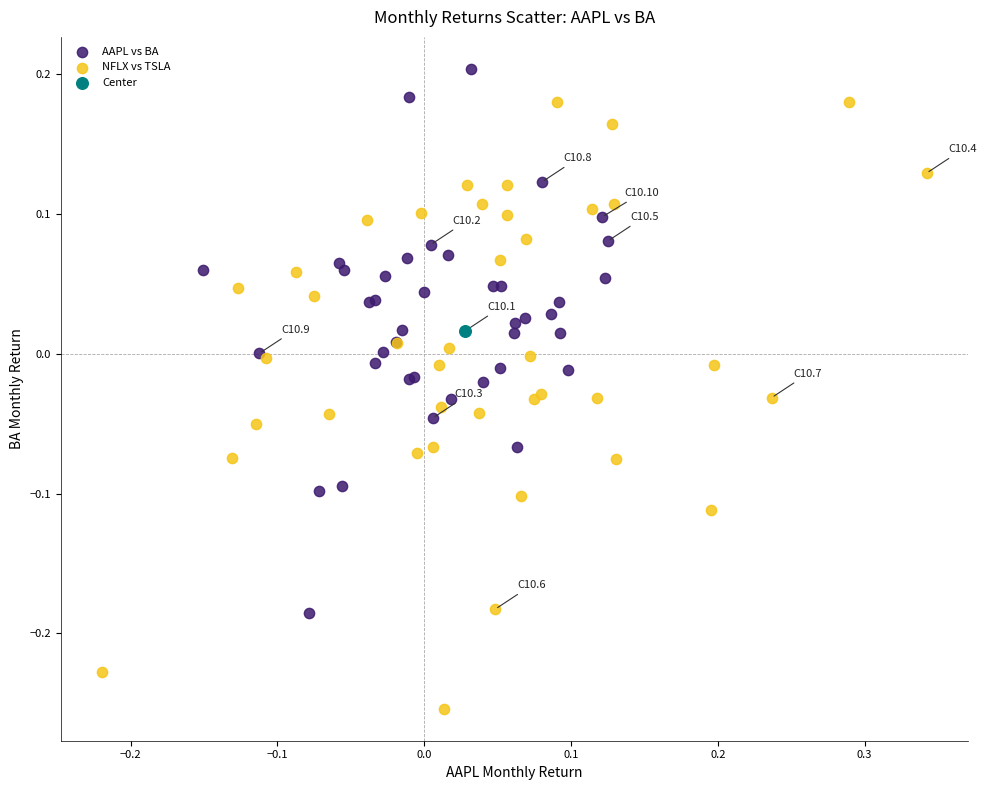

What are all the series names shown in the legend?

AAPL vs BA, NFLX vs TSLA, Center